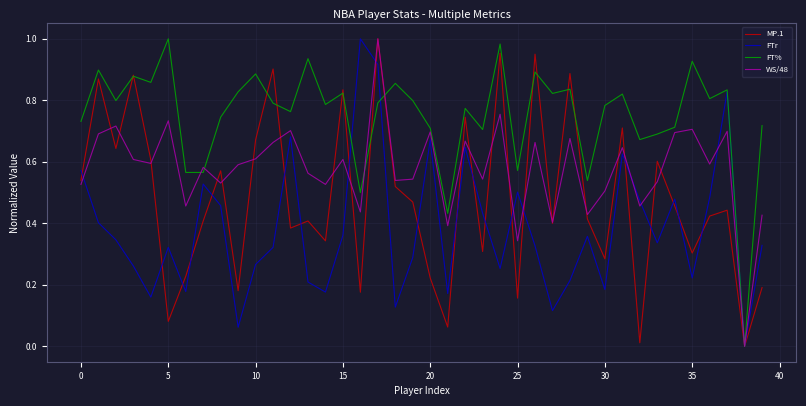

How many times do WS/48 and FTr cross each other?

8